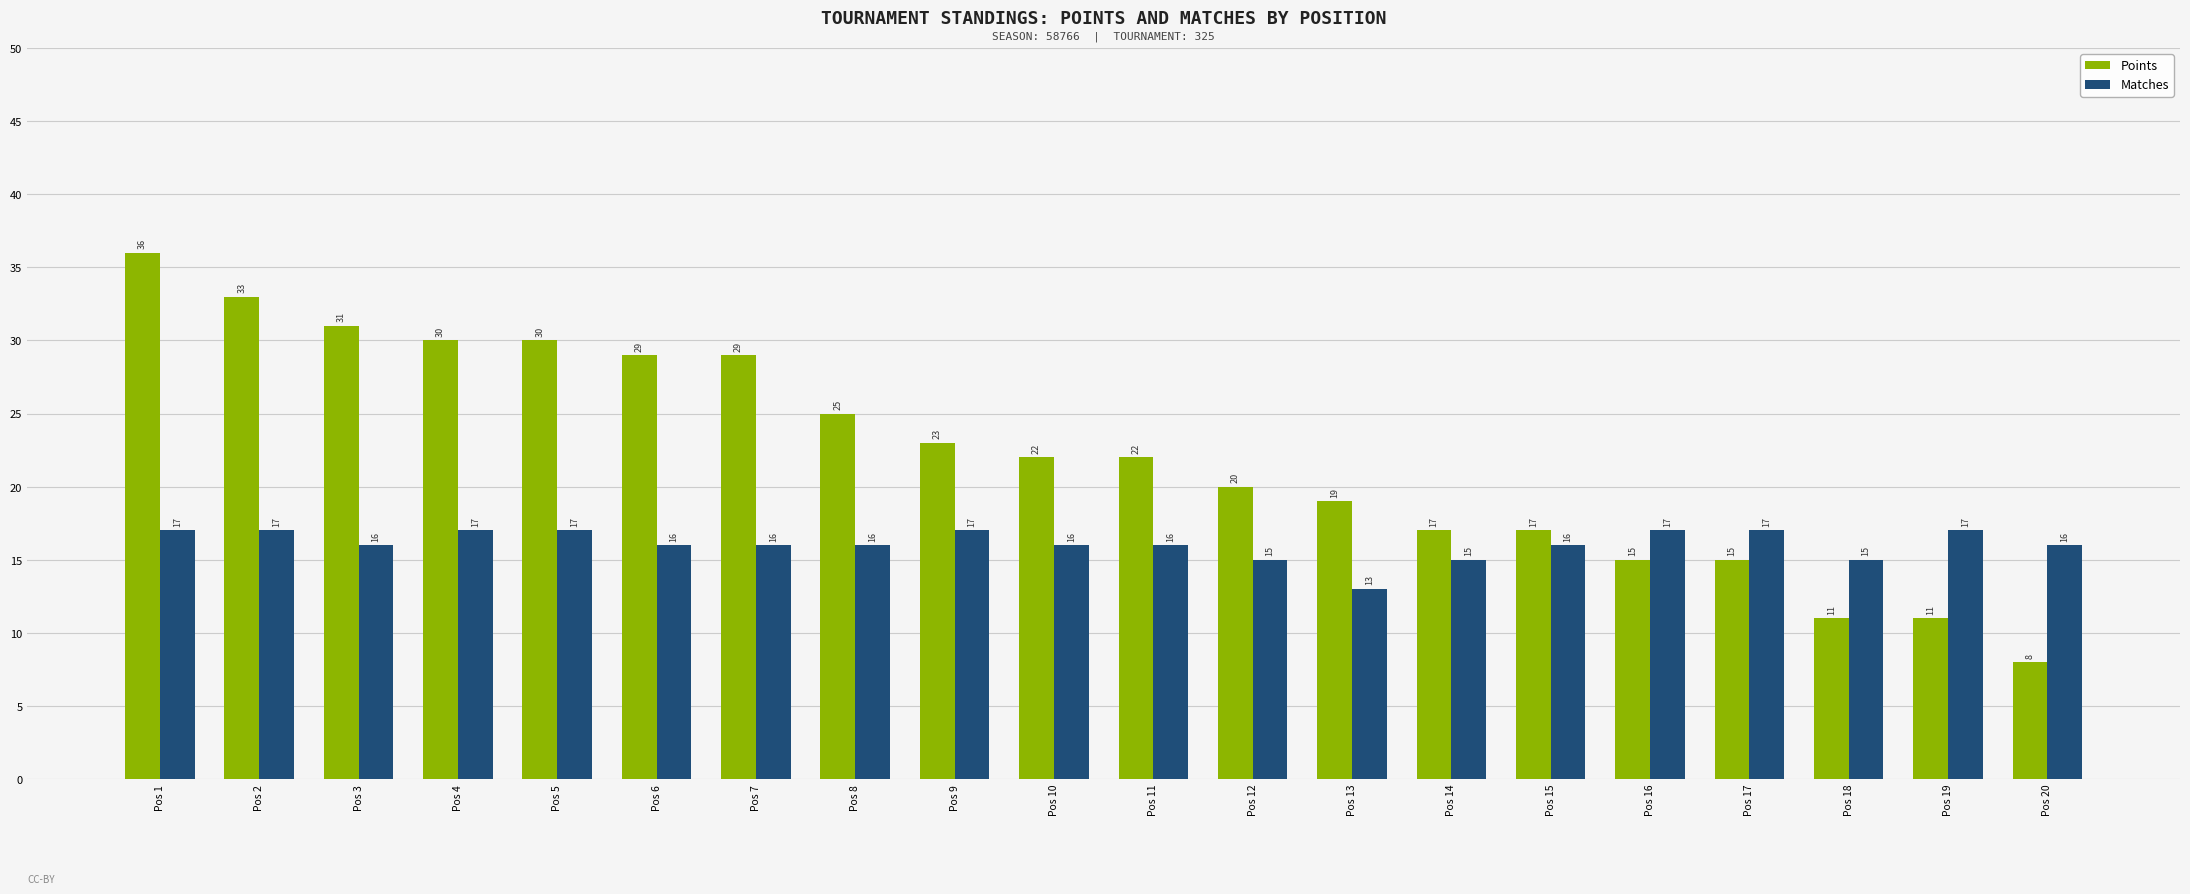

Which label corresponds to the largest value in the chart?

Pos 1